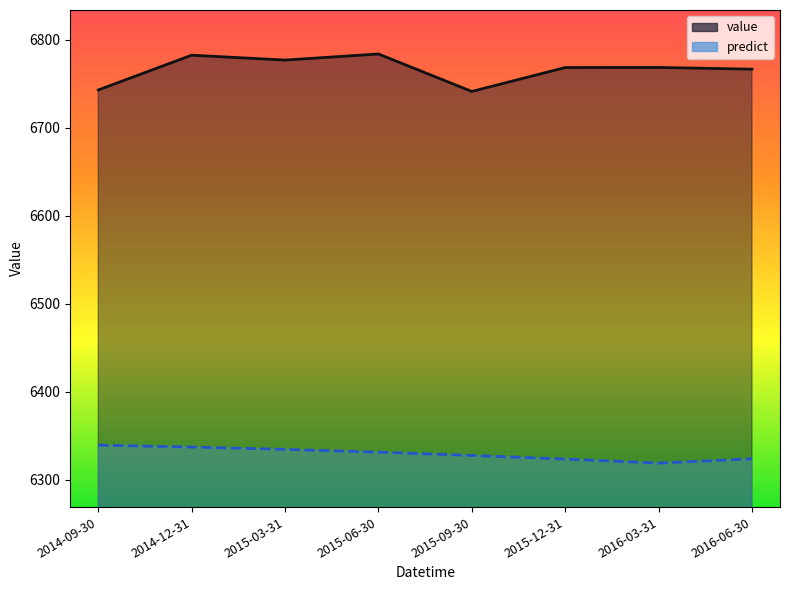

Reading left to right, what are all the values shown in this chart?

value: 2014-09-30=6742.7	2014-12-31=6782.2	2015-03-31=6776.7	2015-06-30=6783.6	2015-09-30=6741.1	2015-12-31=6768.2	2016-03-31=6768.3	2016-06-30=6766.4
predict: 2014-09-30=6339.1	2014-12-31=6336.9	2015-03-31=6334.3	2015-06-30=6331.1	2015-09-30=6327.4	2015-12-31=6323.3	2016-03-31=6318.7	2016-06-30=6323.6